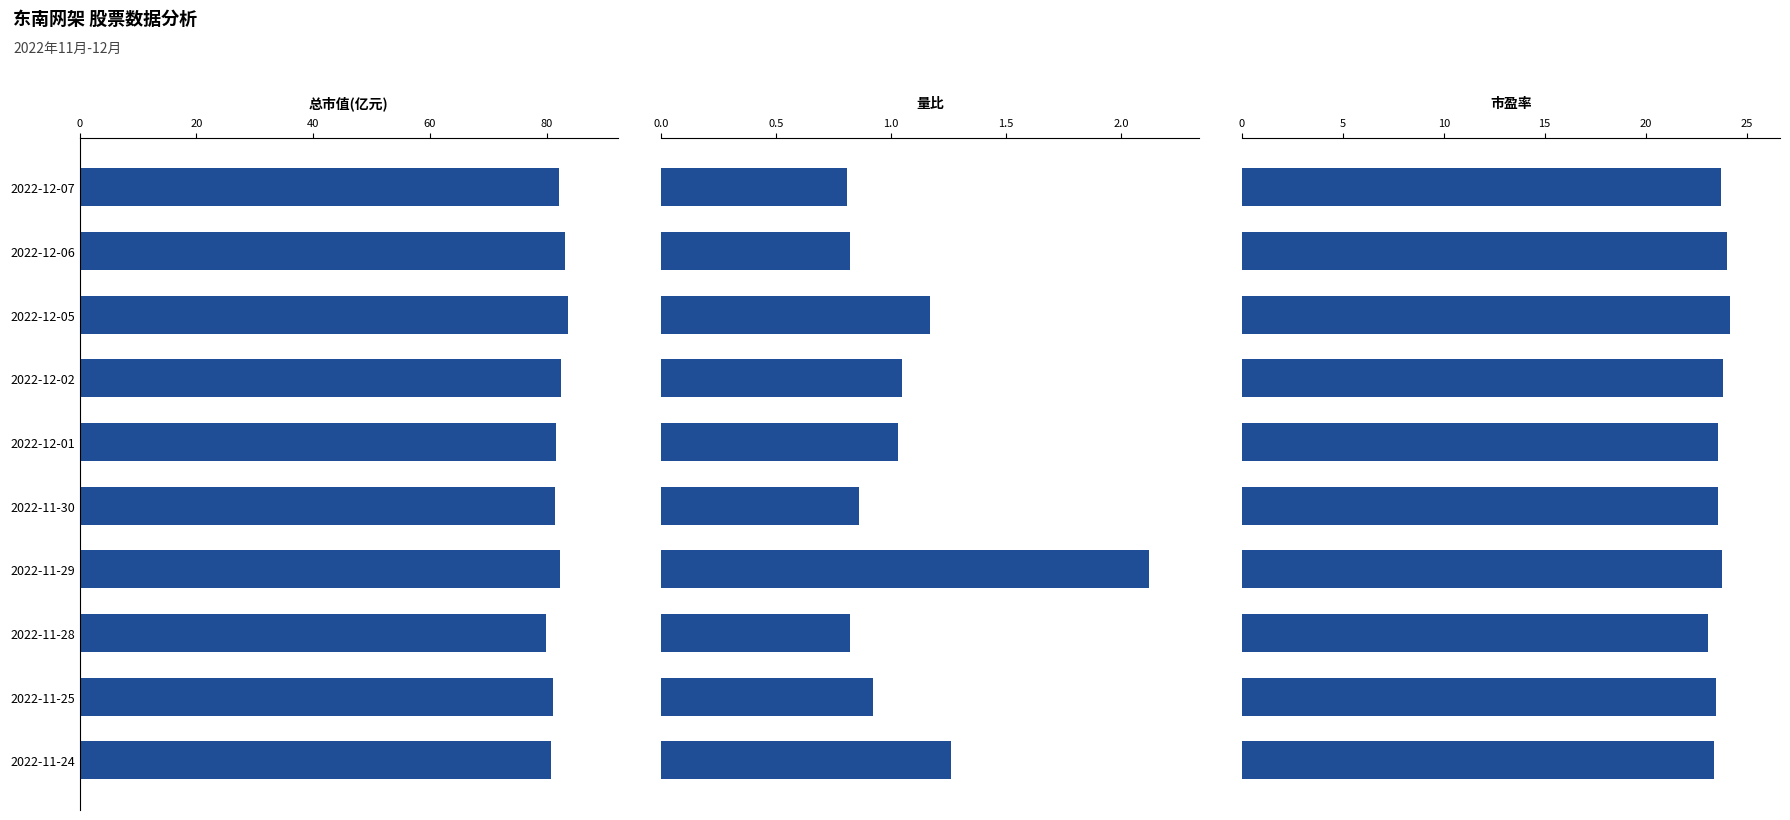

What position from the right is 2022-12-02?

7